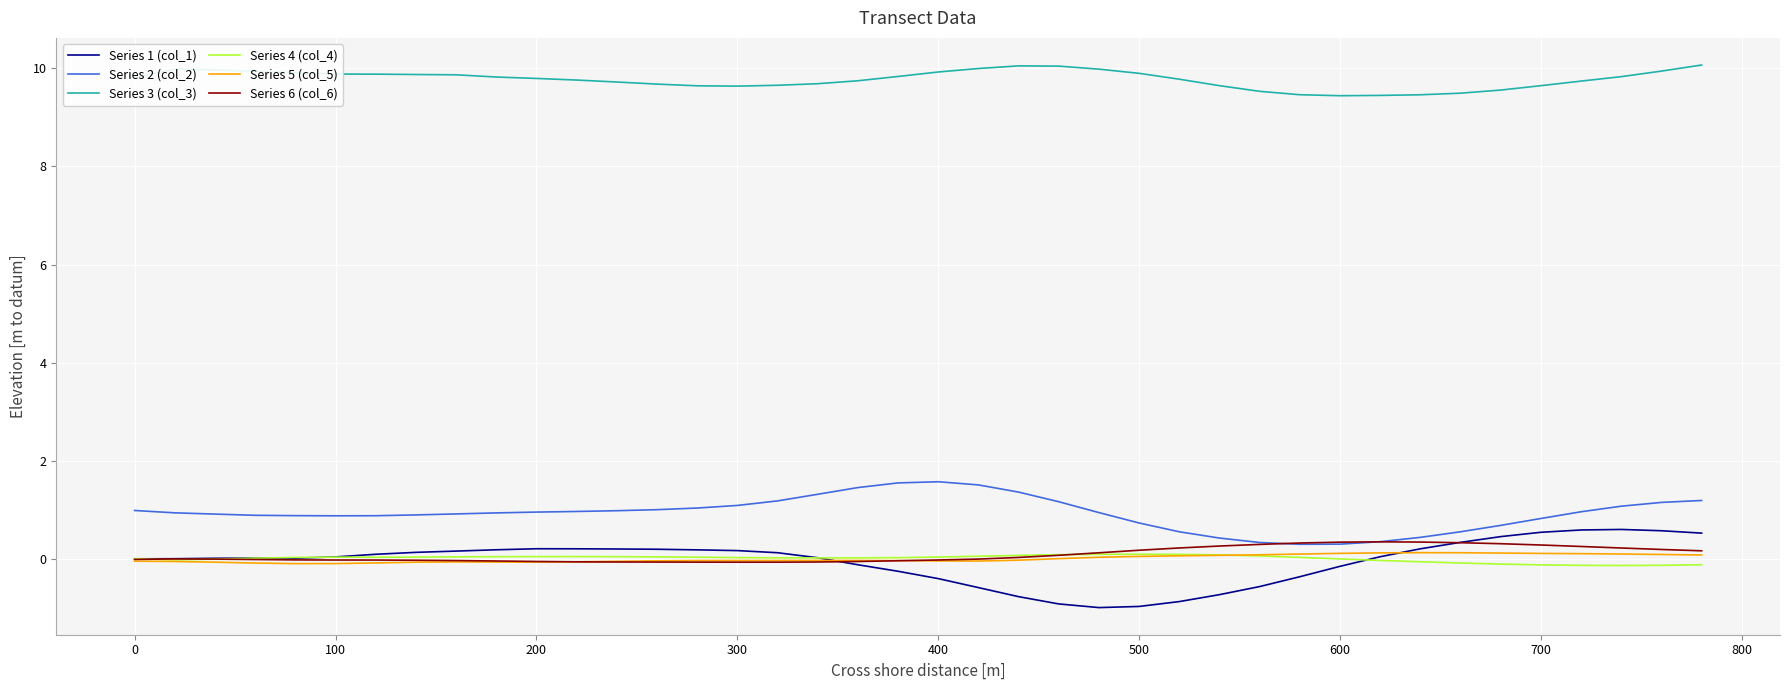

True or false: Series 5 (col_5) and Series 3 (col_3) intersect in this chart.

False